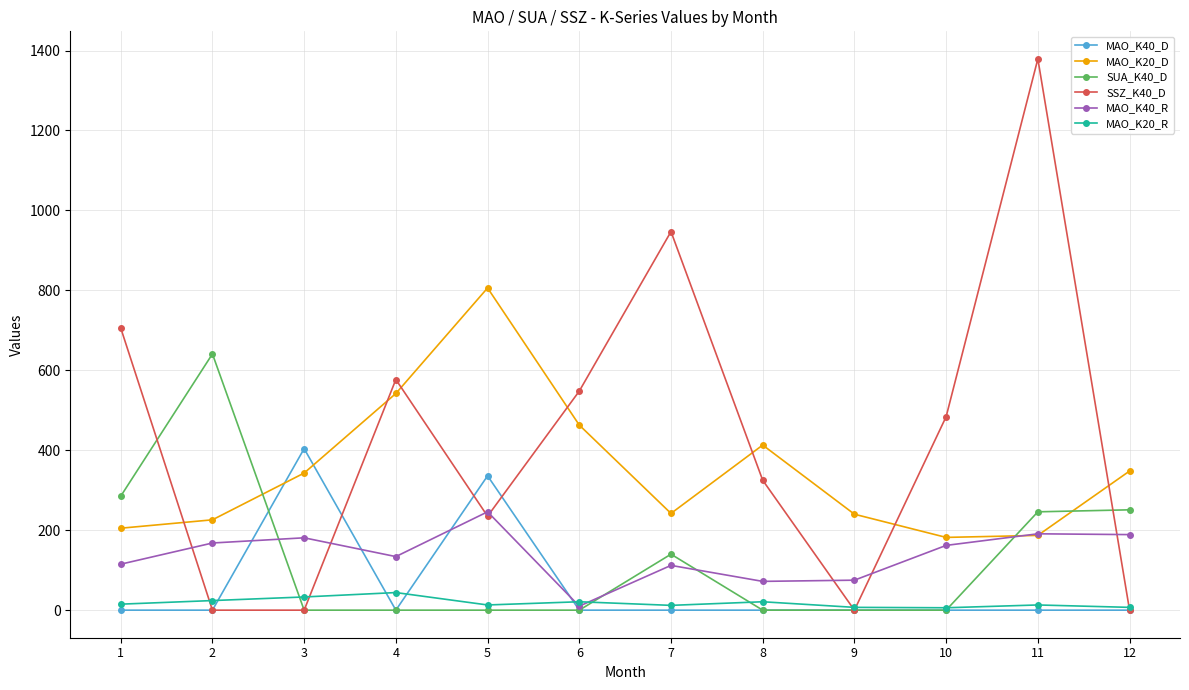

List the series in order of their peak value, highest first.

SSZ_K40_D, MAO_K20_D, SUA_K40_D, MAO_K40_D, MAO_K40_R, MAO_K20_R